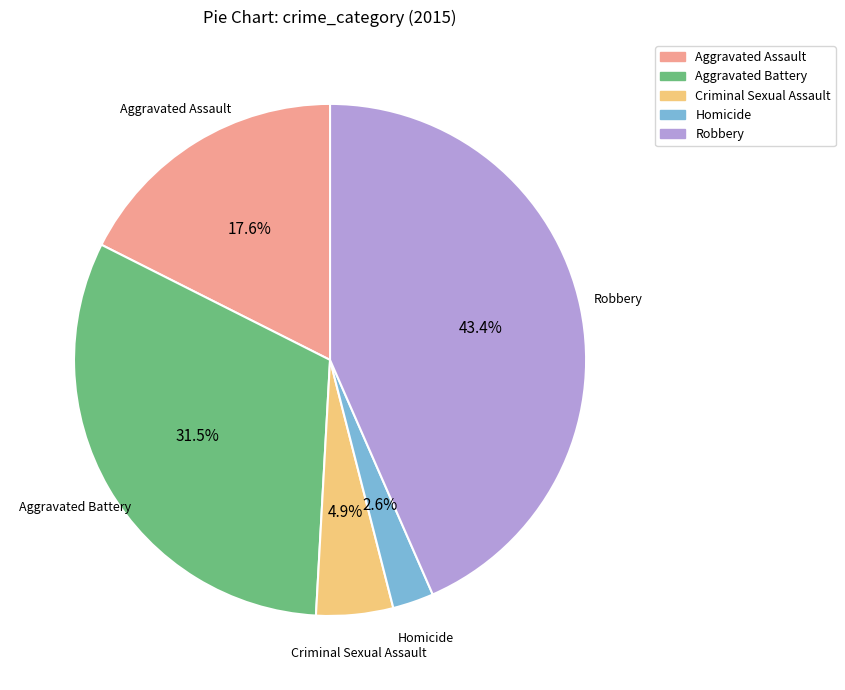

To the nearest percent, what is the combined percentage of Homicide and Criminal Sexual Assault?

7%